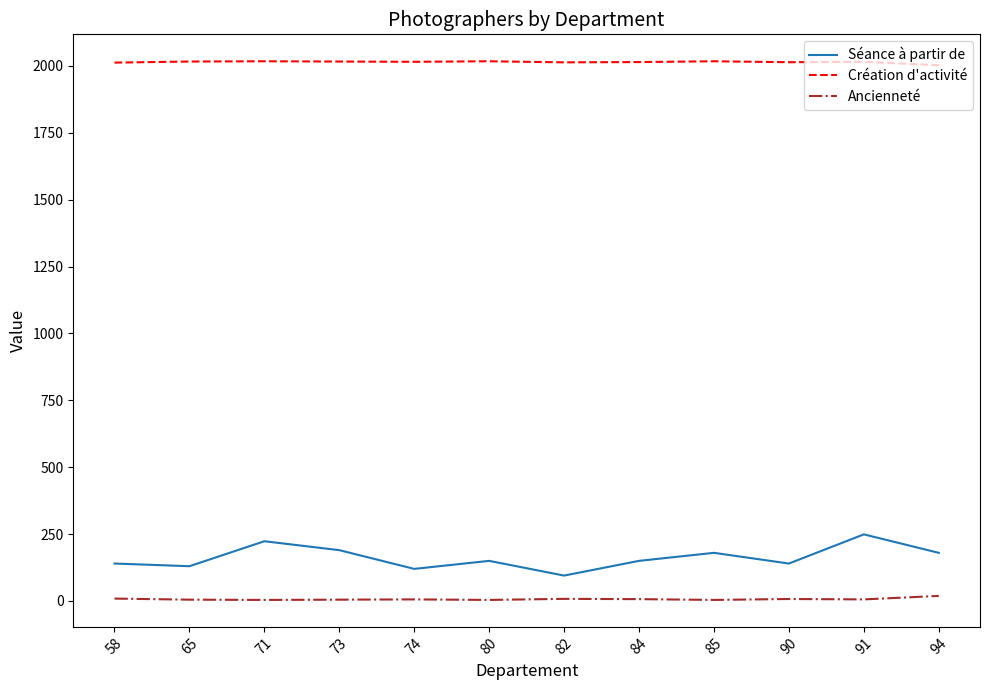

What is the average value of the Ancienneté series?

7.0